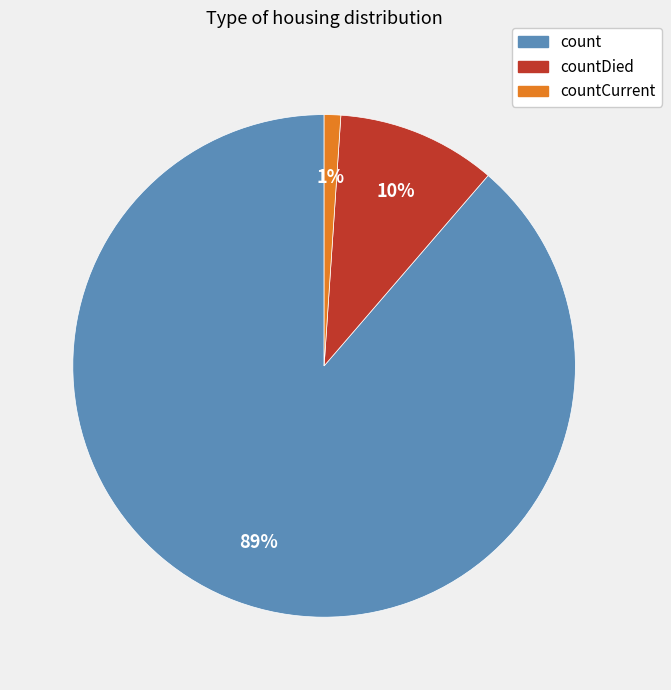

Which slice is the smallest?

countCurrent